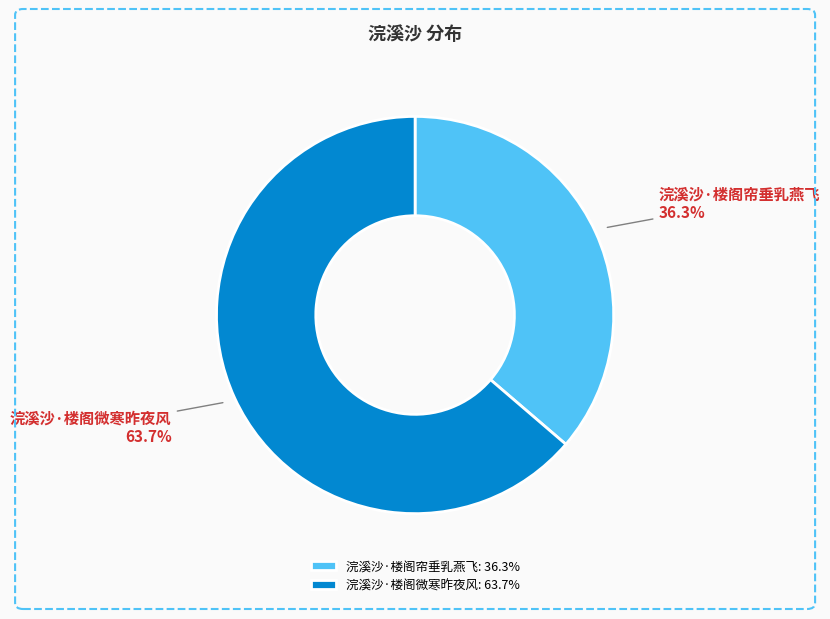

Which has a higher value, 浣溪沙·楼阁微寒昨夜风 or 浣溪沙·楼阁帘垂乳燕飞?

浣溪沙·楼阁微寒昨夜风